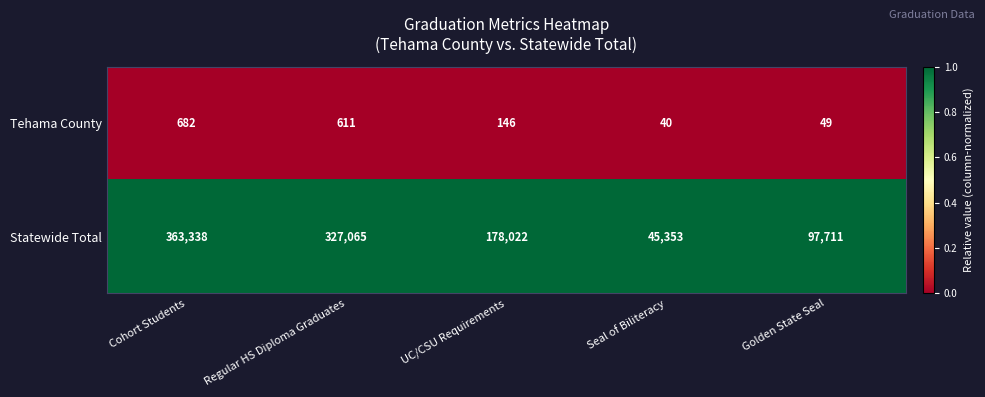

Reading right to left, extract all data points from this chart.

Tehama County: Golden State Seal=49	Seal of Biliteracy=40	UC/CSU Requirements=146	Regular HS Diploma Graduates=611	Cohort Students=682
Statewide Total: Golden State Seal=97711	Seal of Biliteracy=45353	UC/CSU Requirements=178022	Regular HS Diploma Graduates=327065	Cohort Students=363338